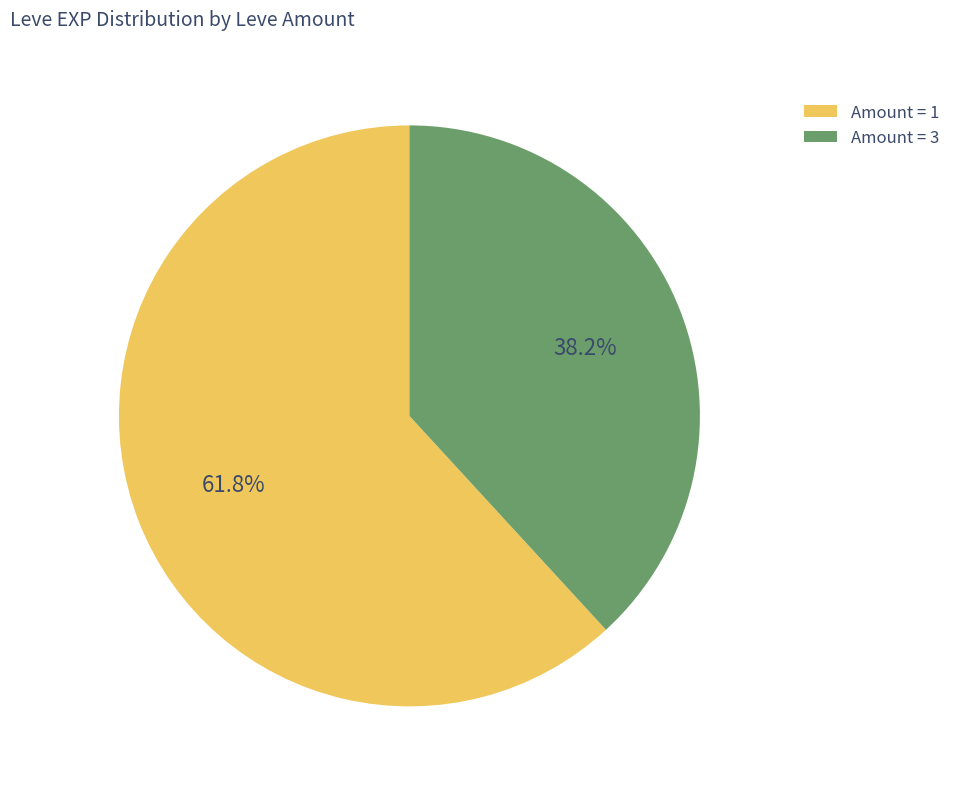

Do Amount = 1 and Amount = 3 together represent more than half of the pie?

Yes